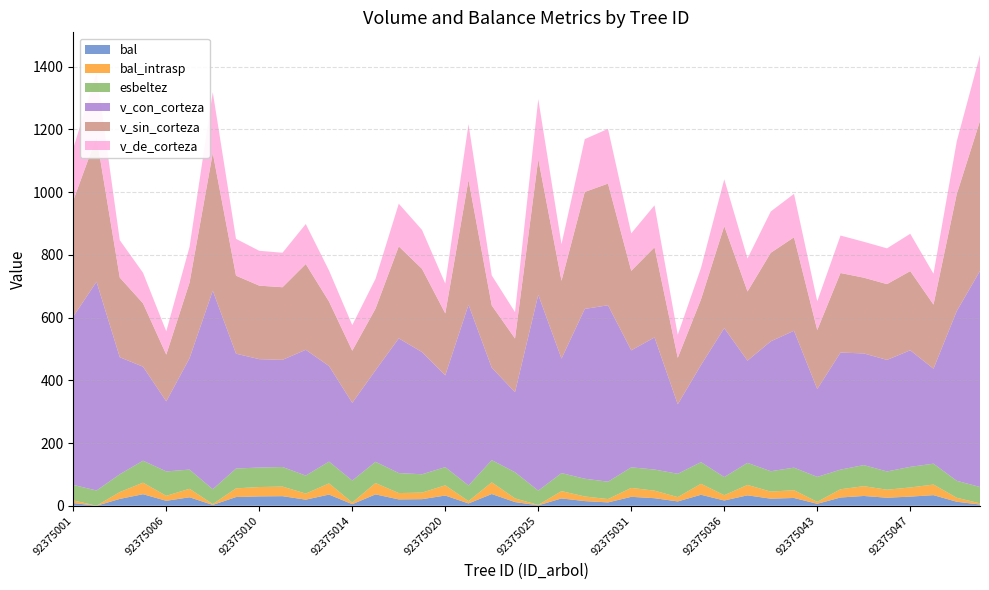

Reading left to right, list all the values displayed in this chart.

bal: 92375001=8.5	92375002=0.0	92375003=21.8	92375004=36.8	92375006=15.8	92375007=27.0	92375008=2.6	92375009=27.7	92375010=29.8	92375011=30.5	92375012=19.4	92375013=35.6	92375014=5.1	92375016=36.2	92375017=20.2	92375019=21.0	92375020=32.5	92375021=7.3	92375022=37.3	92375023=11.7	92375025=1.3	92375026=23.3	92375028=14.8	92375030=10.6	92375031=28.4	92375032=24.0	92375033=13.8	92375034=35.0	92375036=16.8	92375037=33.2	92375040=22.5	92375042=24.8	92375043=6.2	92375044=26.3	92375045=31.2	92375046=25.5	92375047=29.1	92375048=33.8	92375050=12.7	92375051=3.8
bal_intrasp: 92375001=8.5	92375002=0.0	92375003=21.8	92375004=36.8	92375006=15.8	92375007=27.0	92375008=2.6	92375009=27.7	92375010=29.8	92375011=30.5	92375012=19.4	92375013=35.6	92375014=5.1	92375016=36.2	92375017=20.2	92375019=21.0	92375020=32.5	92375021=7.3	92375022=37.3	92375023=11.7	92375025=1.3	92375026=23.3	92375028=14.8	92375030=10.6	92375031=28.4	92375032=24.0	92375033=13.8	92375034=35.0	92375036=16.8	92375037=33.2	92375040=22.5	92375042=24.8	92375043=6.2	92375044=26.3	92375045=31.2	92375046=25.5	92375047=29.1	92375048=33.8	92375050=12.7	92375051=3.8
esbeltez: 92375001=49.4	92375002=48.6	92375003=56.8	92375004=70.2	92375006=77.9	92375007=61.3	92375008=47.6	92375009=63.2	92375010=62.1	92375011=62.5	92375012=57.5	92375013=69.6	92375014=70.3	92375016=67.8	92375017=63.8	92375019=58.4	92375020=58.1	92375021=50.0	92375022=70.8	92375023=83.5	92375025=45.7	92375026=57.5	92375028=56.6	92375030=55.5	92375031=65.6	92375032=67.3	92375033=74.4	92375034=69.0	92375036=57.9	92375037=70.4	92375040=65.0	92375042=71.8	92375043=79.6	92375044=62.6	92375045=67.2	92375046=58.2	92375047=65.7	92375048=66.5	92375050=54.1	92375051=52.2
v_con_corteza: 92375001=536.8	92375002=665.4	92375003=373.2	92375004=299.6	92375006=223.4	92375007=355.0	92375008=632.9	92375009=366.1	92375010=345.6	92375011=341.6	92375012=401.0	92375013=304.6	92375014=247.8	92375016=291.6	92375017=429.4	92375019=389.6	92375020=292.6	92375021=576.1	92375022=294.5	92375023=255.2	92375025=624.2	92375026=365.1	92375028=541.4	92375030=562.4	92375031=373.0	92375032=421.2	92375033=221.6	92375034=309.8	92375036=474.8	92375037=325.9	92375040=414.0	92375042=436.5	92375043=280.0	92375044=373.1	92375045=356.0	92375046=355.7	92375047=371.6	92375048=302.8	92375050=541.1	92375051=688.8
v_sin_corteza: 92375001=370.0	92375002=461.9	92375003=253.9	92375004=202.0	92375006=149.1	92375007=241.0	92375008=438.7	92375009=248.7	92375010=234.3	92375011=231.5	92375012=273.4	92375013=205.6	92375014=166.1	92375016=196.6	92375017=293.2	92375019=265.4	92375020=197.5	92375021=397.9	92375022=198.5	92375023=171.0	92375025=432.6	92375026=248.2	92375028=372.8	92375030=387.9	92375031=253.5	92375032=287.3	92375033=147.9	92375034=209.2	92375036=325.5	92375037=220.4	92375040=282.3	92375042=297.9	92375043=188.2	92375044=253.7	92375045=241.5	92375046=241.6	92375047=252.5	92375048=204.4	92375050=372.8	92375051=478.4
v_de_corteza: 92375001=166.8	92375002=203.5	92375003=119.3	92375004=97.5	92375006=74.3	92375007=114.0	92375008=194.2	92375009=117.4	92375010=111.2	92375011=110.0	92375012=127.6	92375013=99.1	92375014=81.7	92375016=95.1	92375017=136.2	92375019=124.2	92375020=95.1	92375021=178.1	92375022=96.0	92375023=84.2	92375025=191.6	92375026=116.9	92375028=168.6	92375030=174.6	92375031=119.5	92375032=133.9	92375033=73.7	92375034=100.6	92375036=149.3	92375037=105.5	92375040=131.7	92375042=138.6	92375043=91.8	92375044=119.5	92375045=114.5	92375046=114.1	92375047=119.1	92375048=98.5	92375050=168.3	92375051=210.4